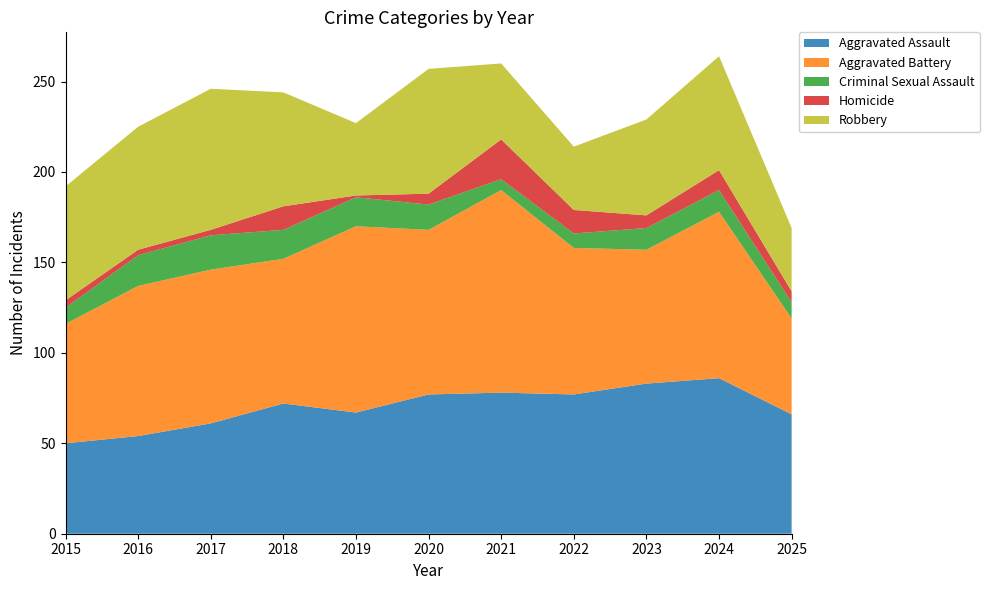

Reading right to left, extract all data points from this chart.

Aggravated Assault: 66	86	83	77	78	77	67	72	61	54	50
Aggravated Battery: 53	92	74	81	112	91	103	80	85	83	66
Criminal Sexual Assault: 9	12	12	8	6	14	16	16	19	17	9
Homicide: 6	11	7	13	22	6	1	13	3	3	4
Robbery: 35	63	53	35	42	69	40	63	78	68	63